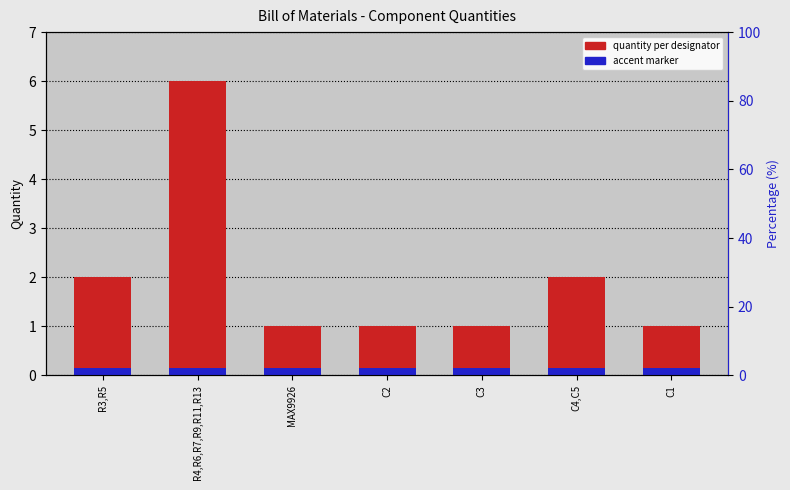

Does the chart contain stacked bars?

No